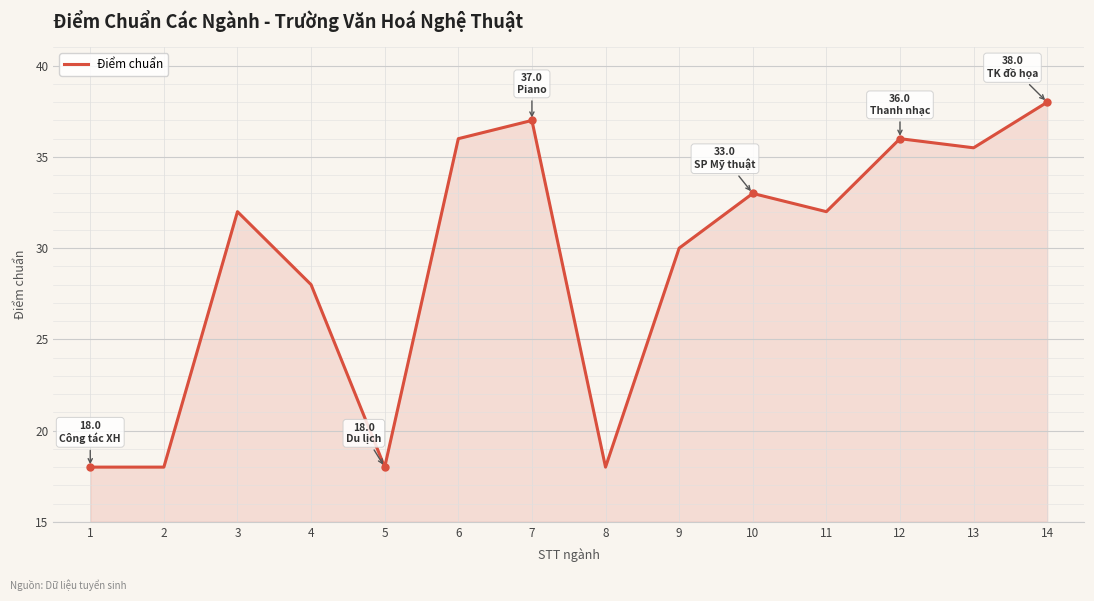

The chart shows a value of 38.0 at 14. True or false?

True